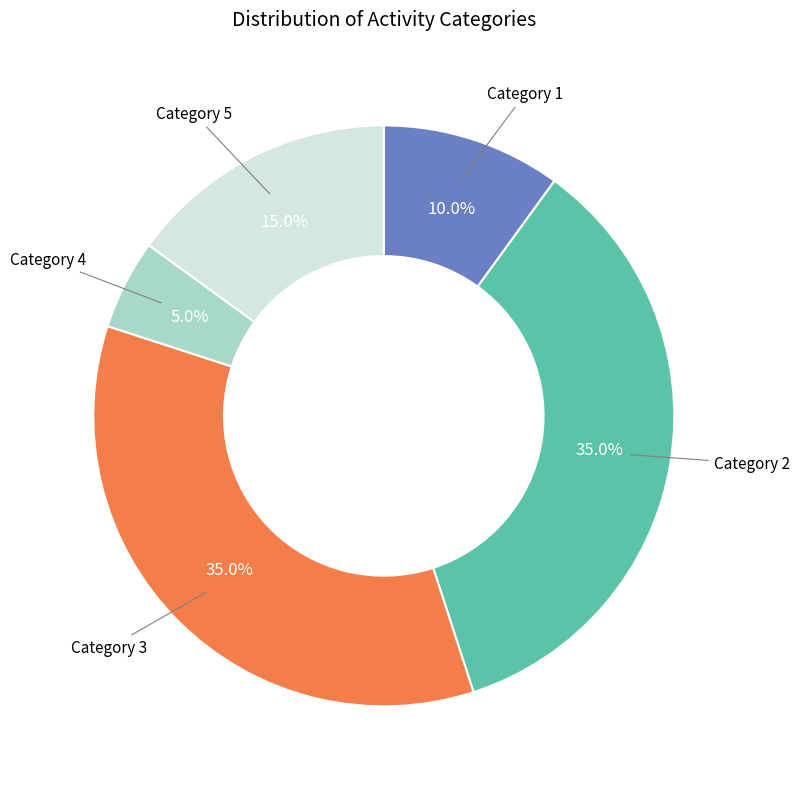

Is there any slice that represents more than half of the pie?

No